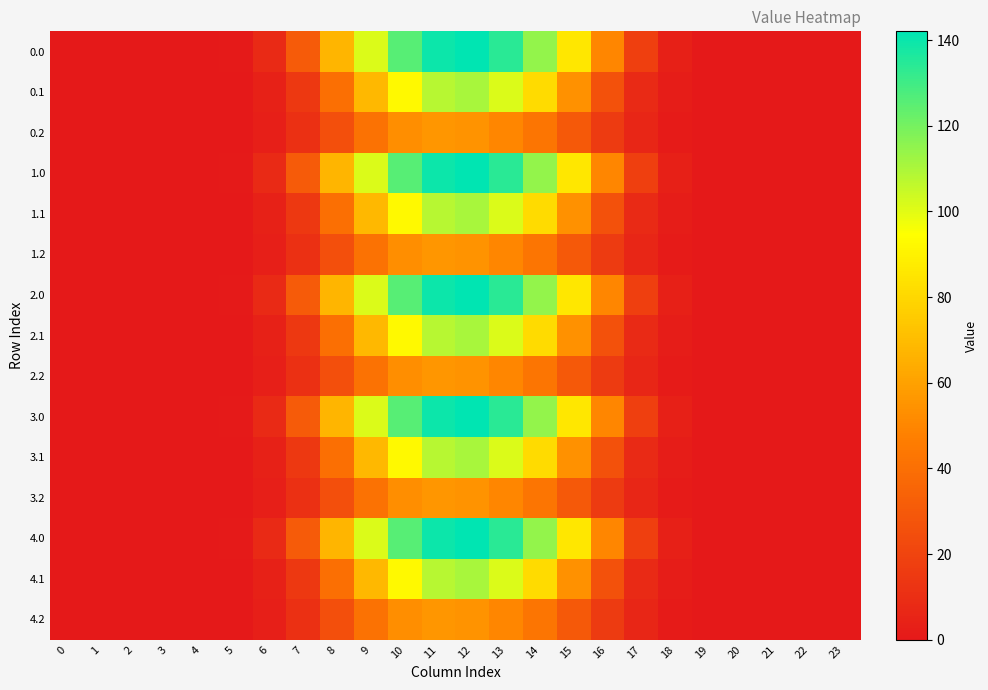

At 8, list the series in order from smallest to largest.

0.2, 1.2, 2.2, 3.2, 4.2, 0.1, 1.1, 2.1, 3.1, 4.1, 0.0, 1.0, 2.0, 3.0, 4.0